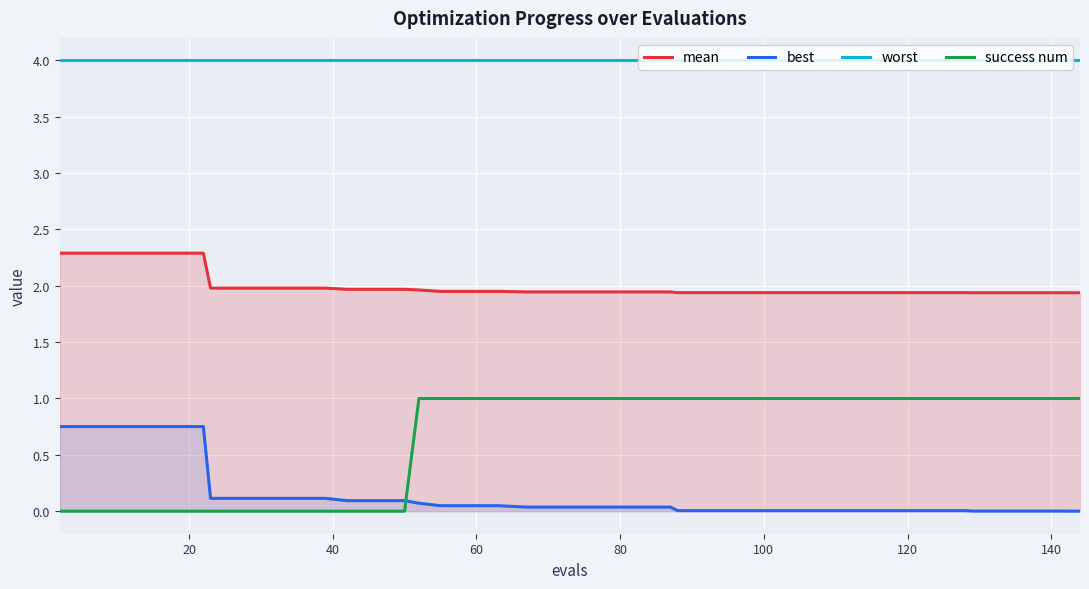

Which series has the largest range (max minus min)?

success num